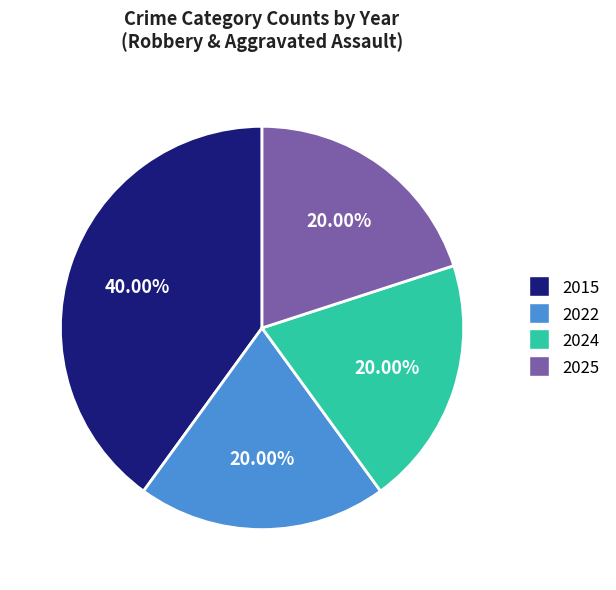

How many segments does this pie chart have?

4